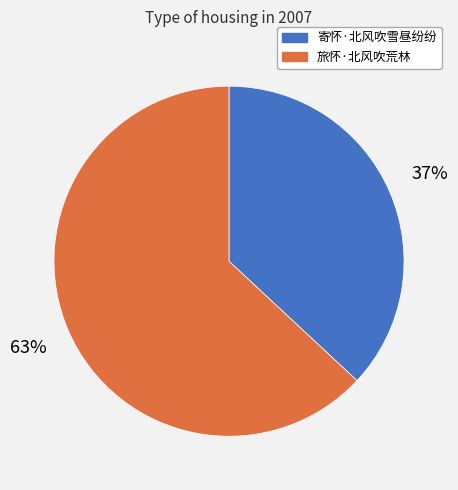

To the nearest percent, what portion does 寄怀·北风吹雪昼纷纷 represent?

37%